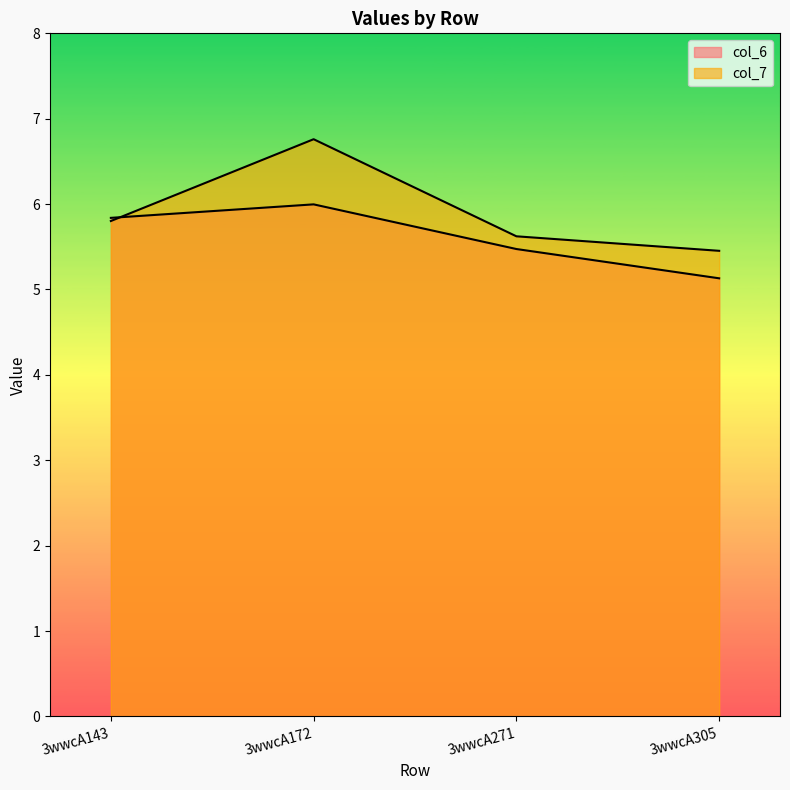

At how many categories does at least one series exceed 6?

1